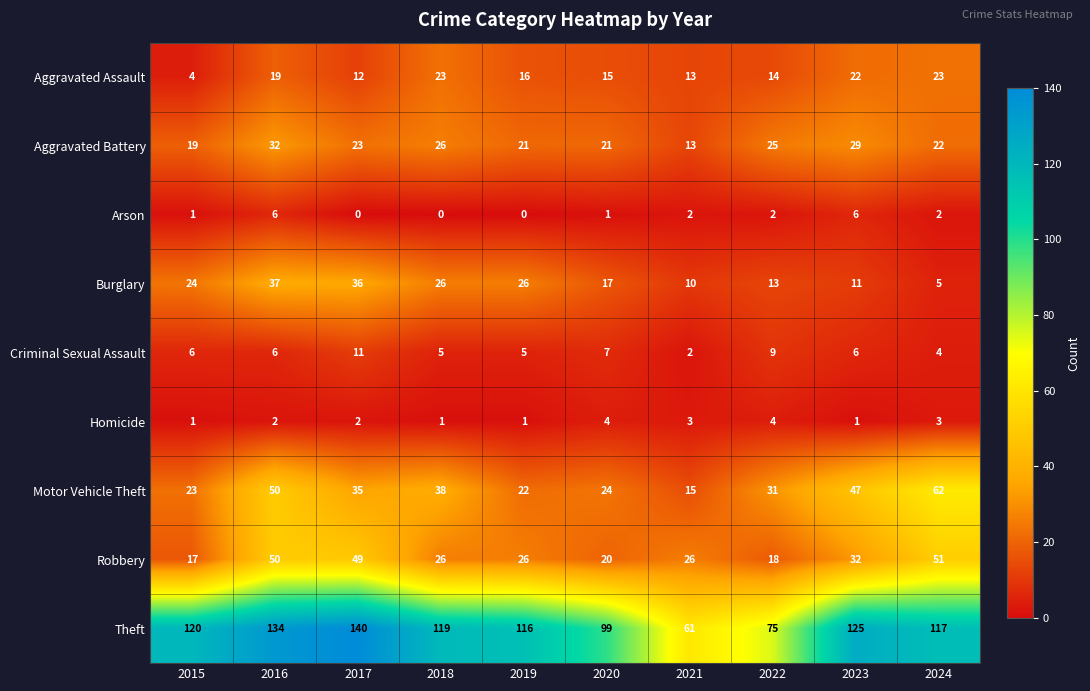

Which series has the largest range (max minus min)?

Theft